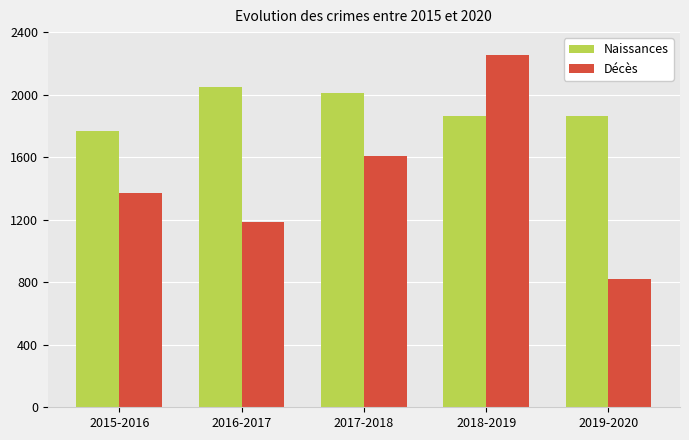

What is the difference between the maximum and second lowest values in the Décès series?

1068